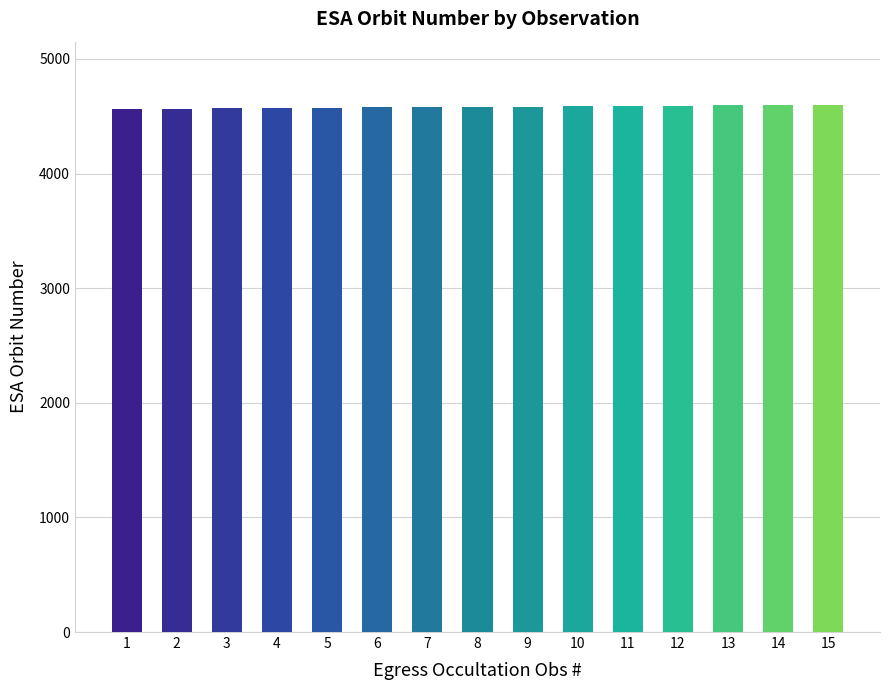

What is the minimum value shown in the chart?

4565